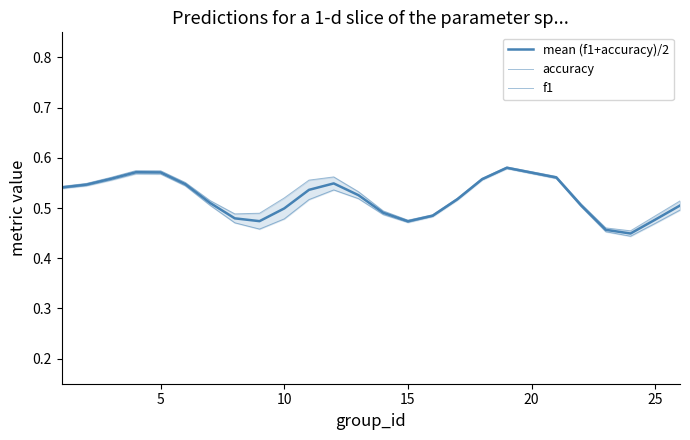

True or false: mean (f1+accuracy)/2 and accuracy intersect in this chart.

False